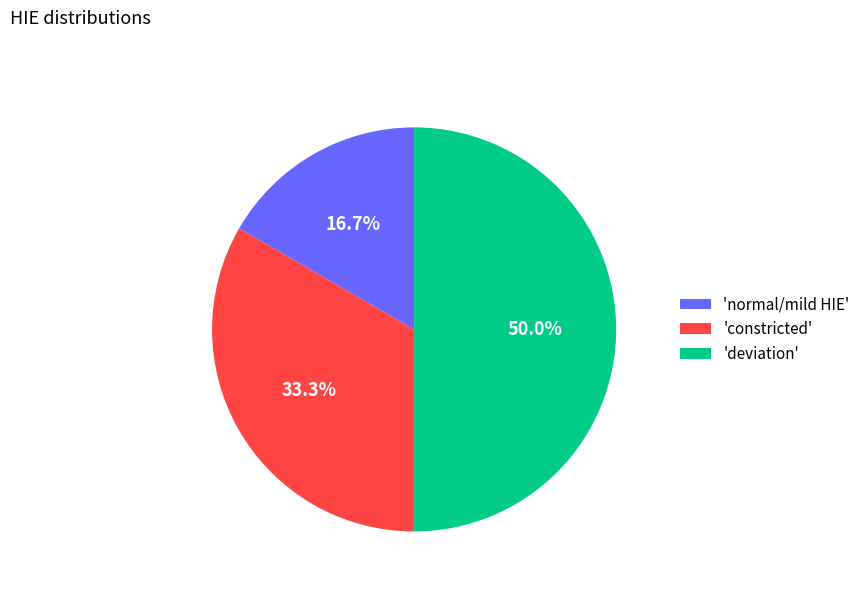

What is the largest slice in the pie chart?

'deviation'